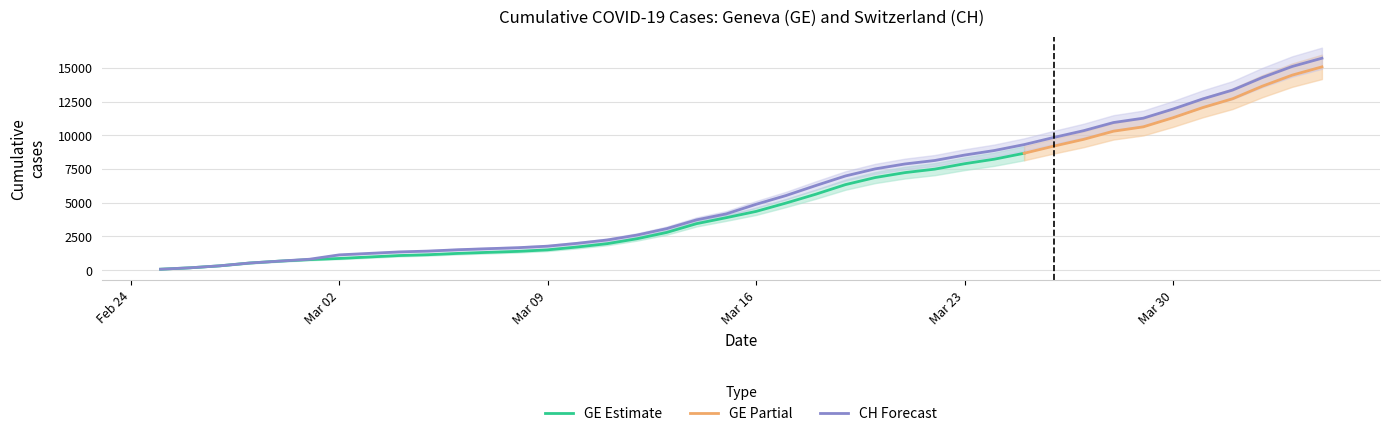

What is the smallest value displayed?

72